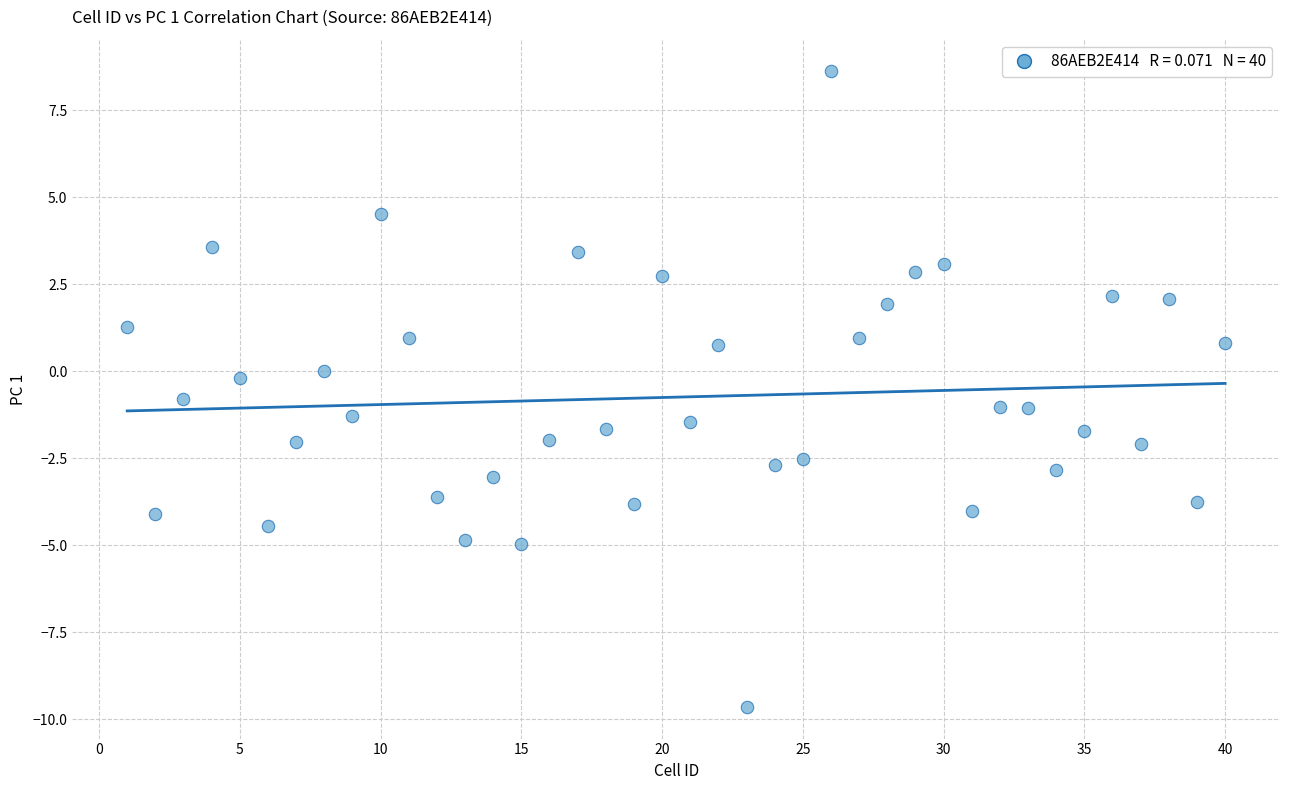

What is the range of X values (max minus min)?

39.0